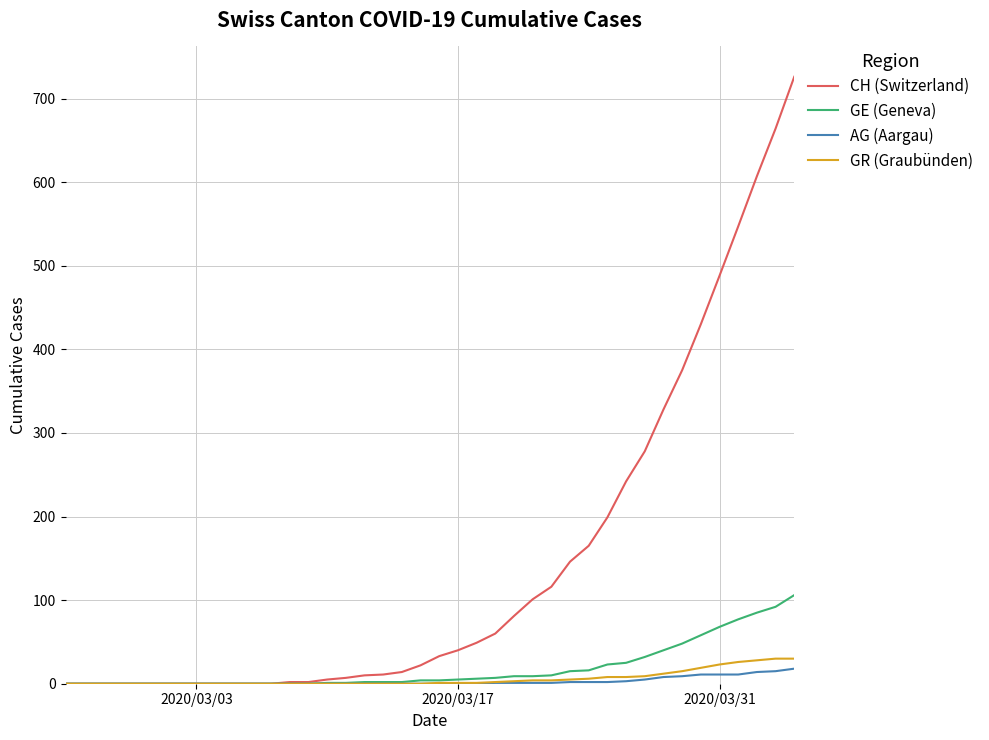

What is the maximum value for GR (Graubünden)?

30